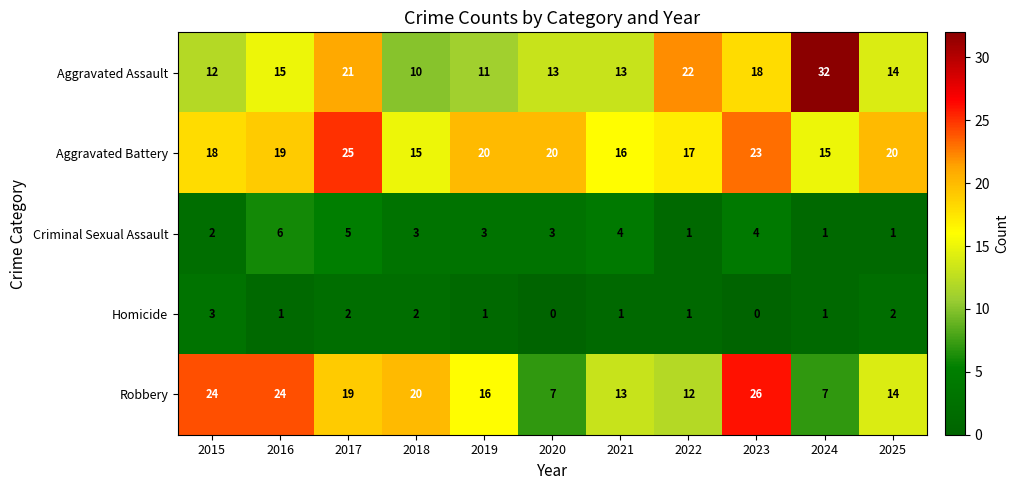

Where is Robbery nearest to the value 16?

2019